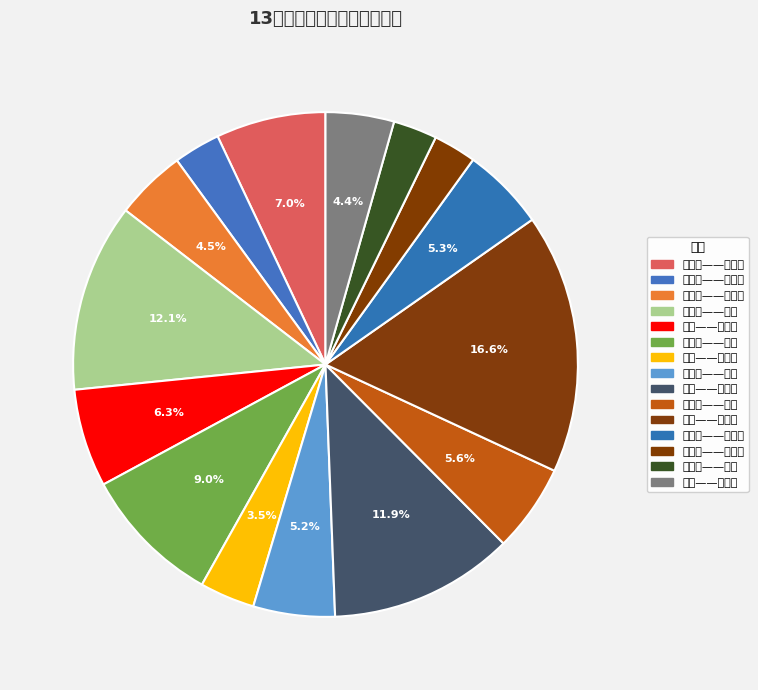

Is the sum of 上地——西二旗 and 芍药居——光熙门 greater than half?

No